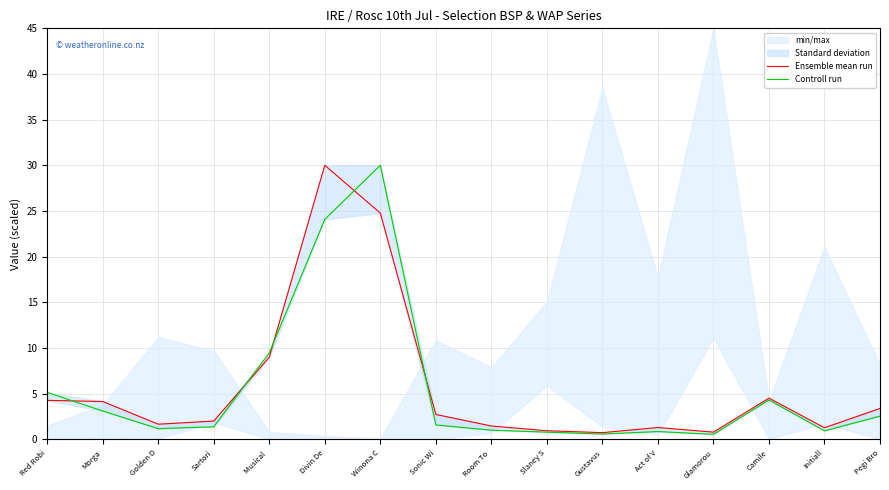

Reading left to right, list all the values displayed in this chart.

Ensemble mean run: 4.3	4.1	1.6	2.0	9.0	30.0	24.8	2.7	1.4	0.9	0.7	1.3	0.8	4.5	1.2	3.4
Controll run: 5.1	3.1	1.2	1.4	9.4	24.1	30.0	1.6	1.0	0.8	0.6	0.8	0.5	4.3	0.9	2.5